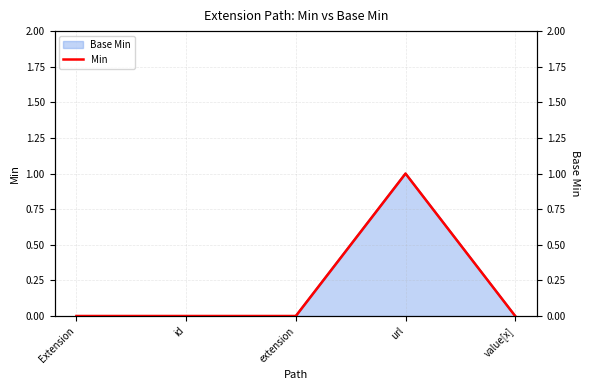

List the labels in order of value, smallest first.

Extension, id, extension, value[x], url